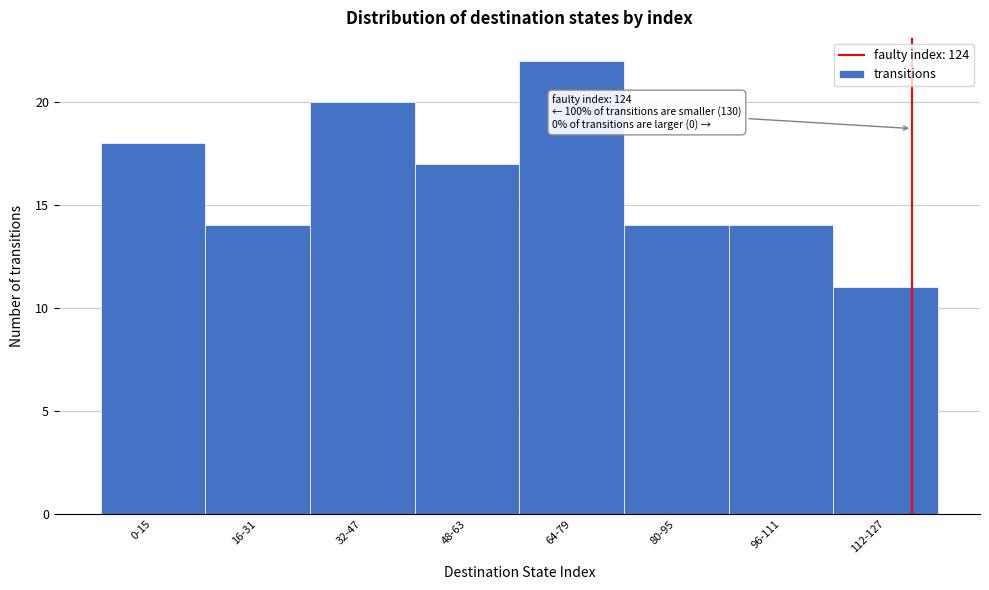

Reading left to right, what are all the values shown in this chart?

18	14	20	17	22	14	14	11